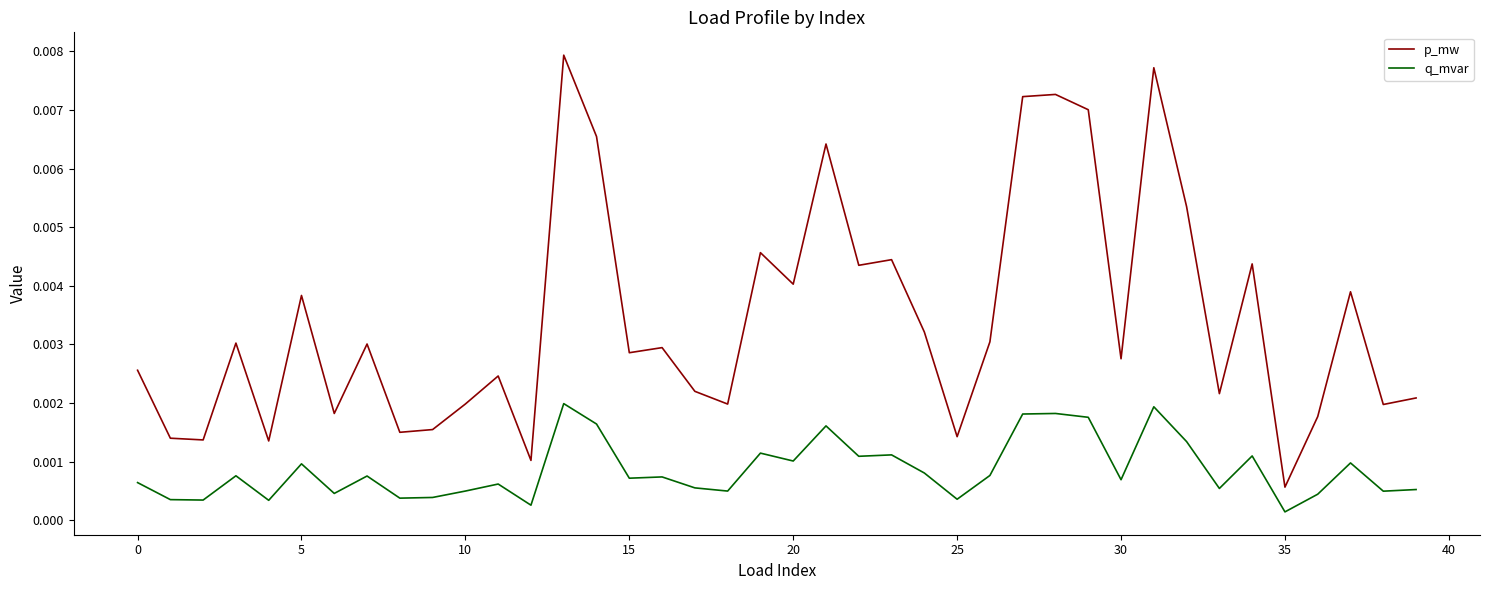

List the series in order of their peak value, lowest first.

q_mvar, p_mw